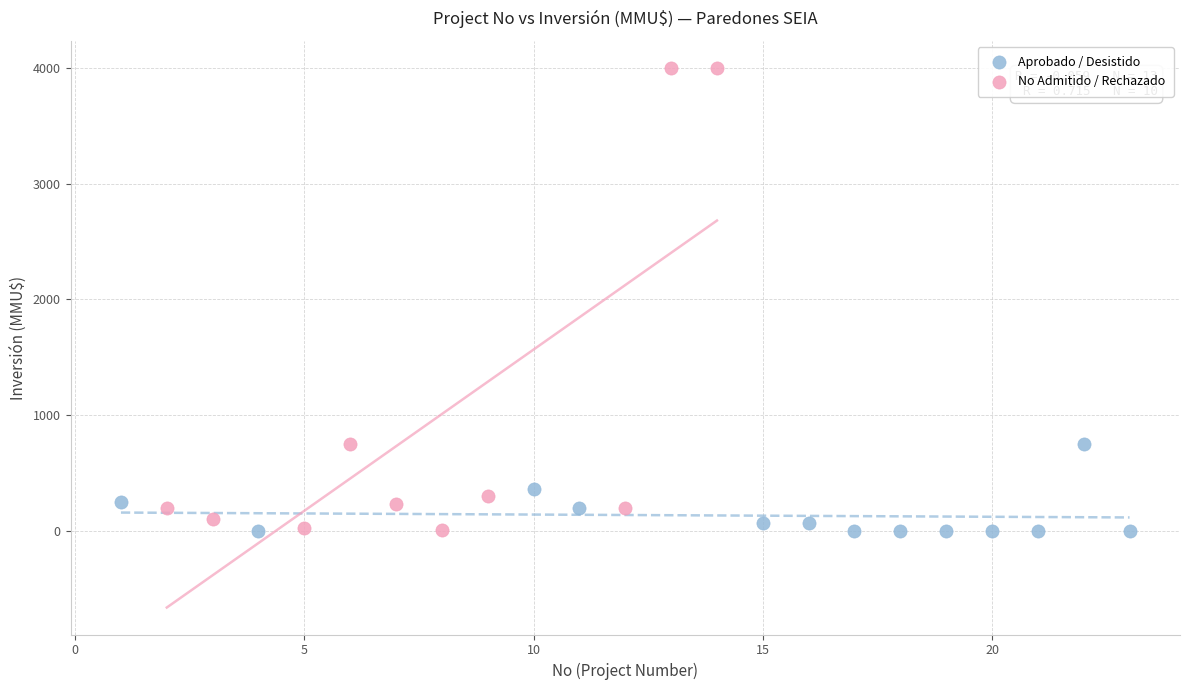

Which series has the widest spread of Y values?

No Admitido / Rechazado